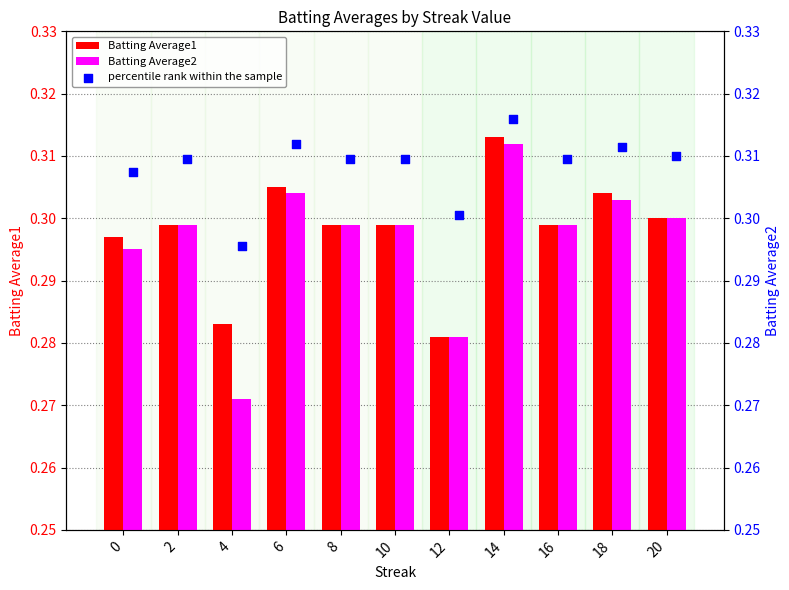

What are all the series names shown in the legend?

Batting Average1, Batting Average2, percentile rank within the sample